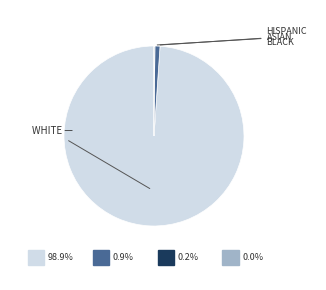

Is there a majority slice in this chart?

Yes